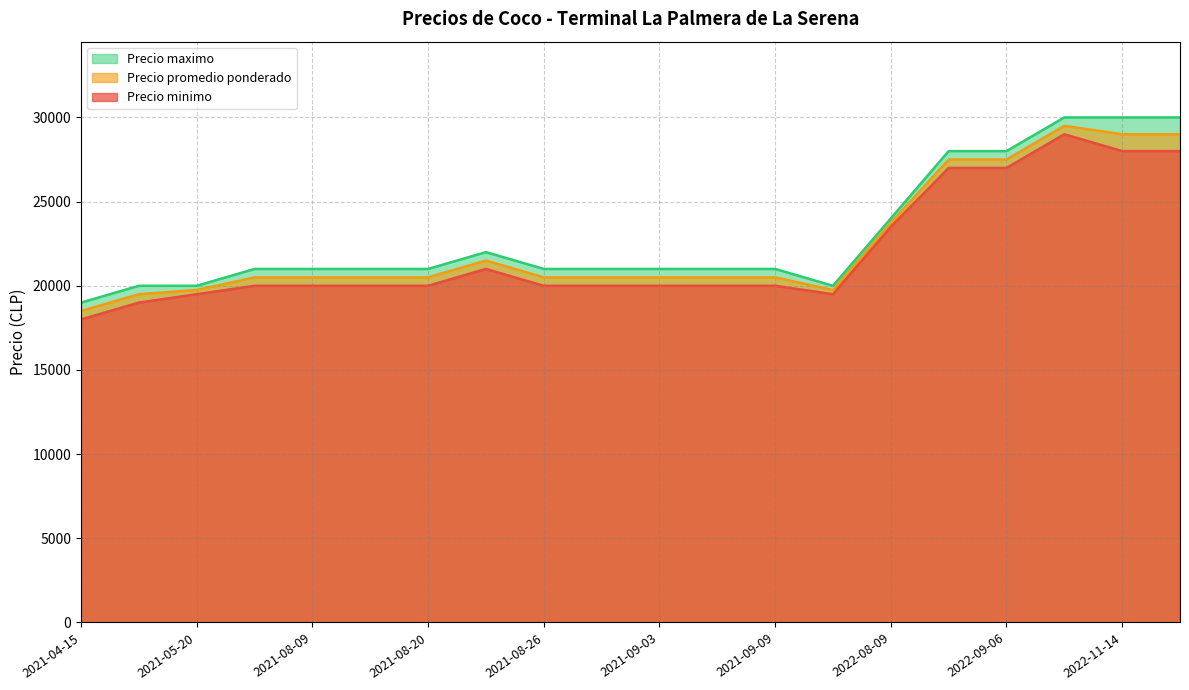

True or false: Precio minimo has more than 0 interior local peaks.

True